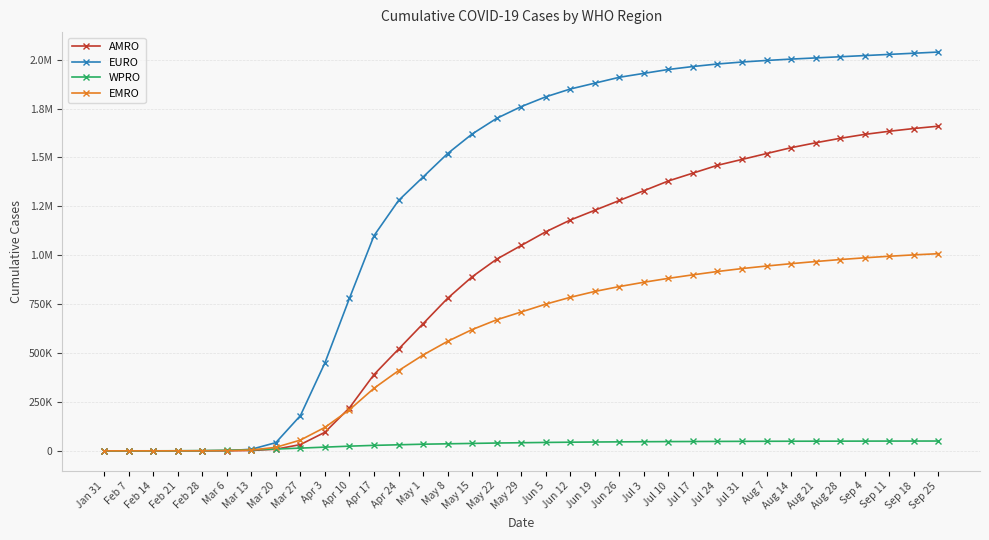

The value of AMRO at Feb 7 is 15. True or false?

True